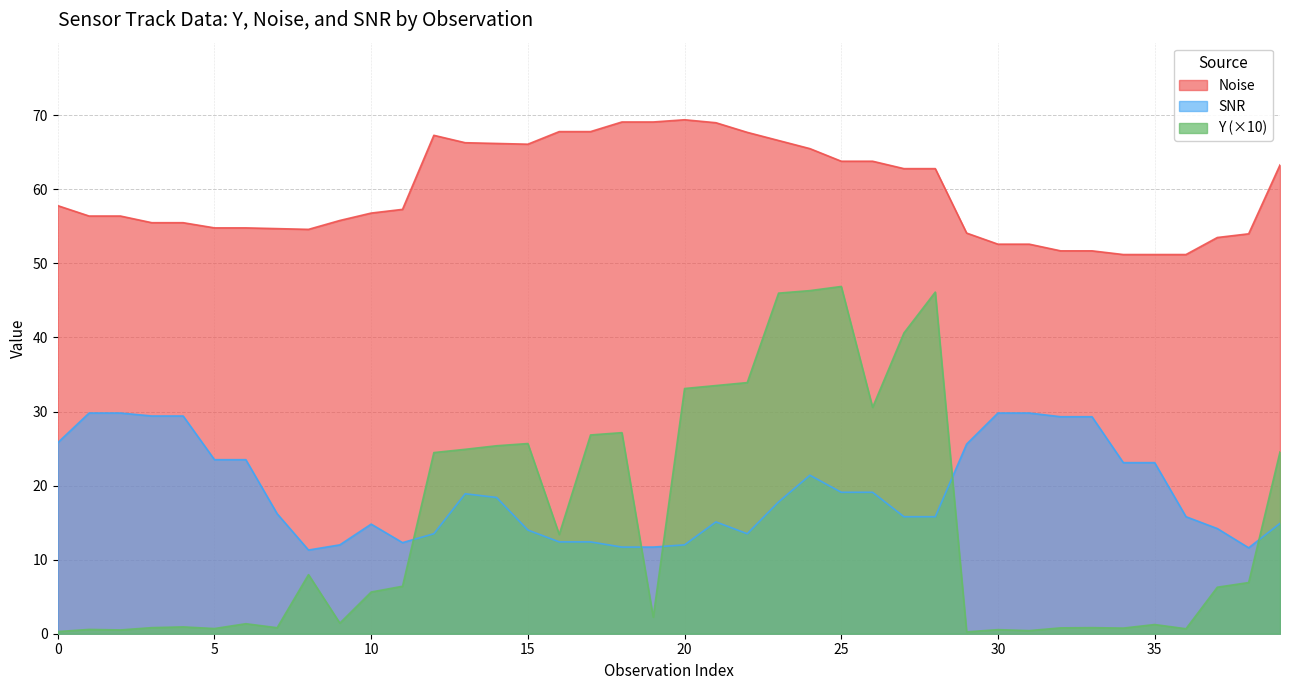

Does the chart display data point markers on the line(s)?

No